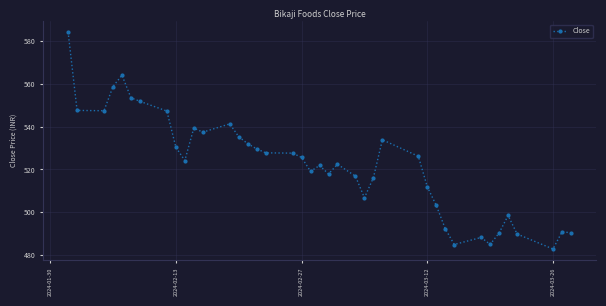

What is the minimum value shown in the chart?

482.9